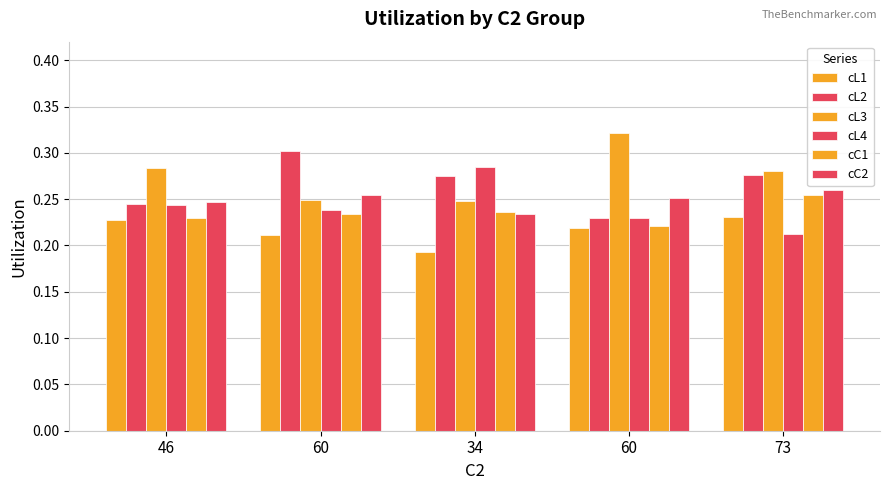

What is the minimum value shown in the chart?

0.2